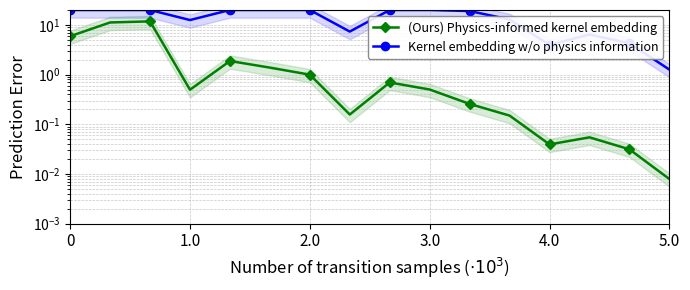

What position from the left is 2.0?

7